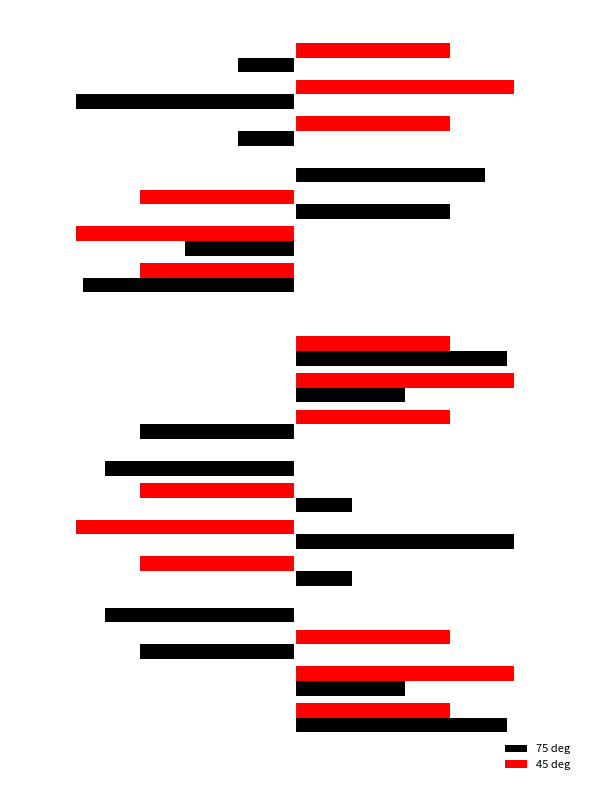

What are all the series names shown in the legend?

75 deg, 45 deg